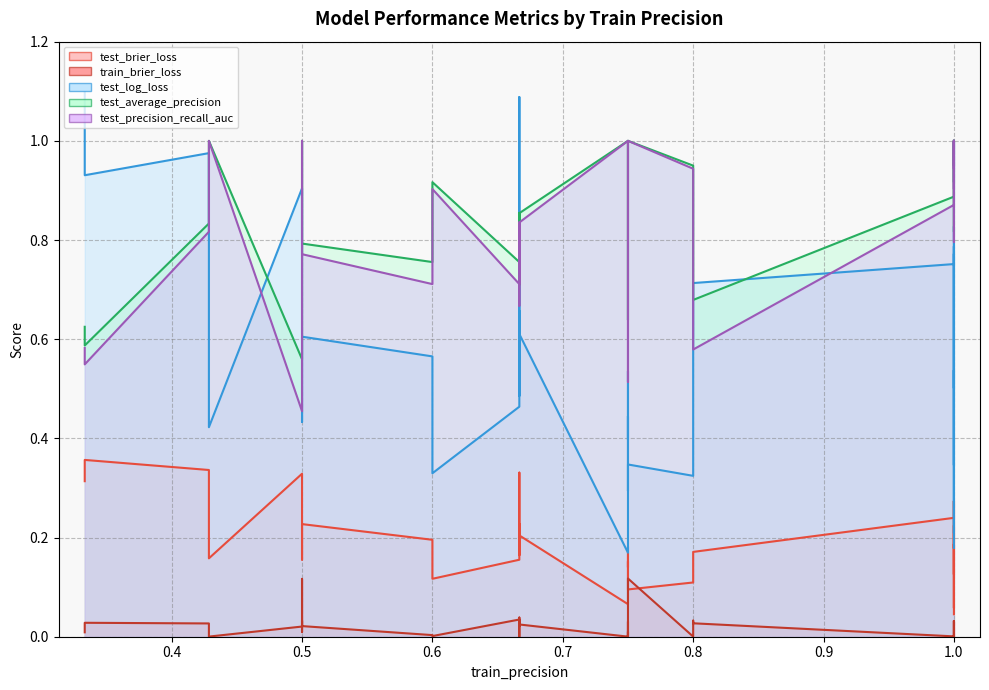

Is it true that test_precision_recall_auc equals 1.2 at 35?

False